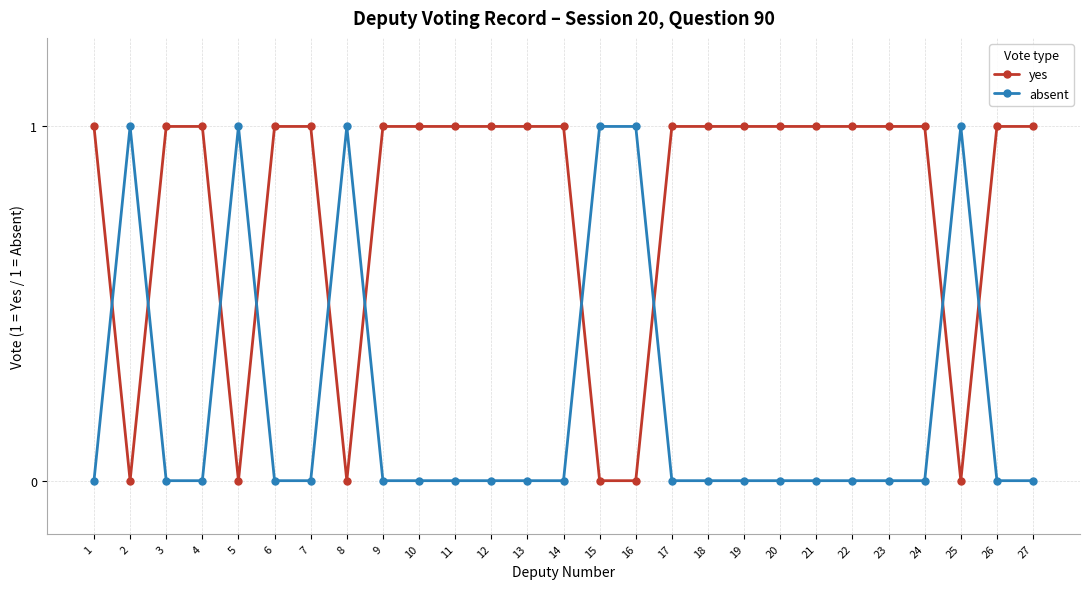

Is the value of yes at 21 greater than the value of absent at 22?

Yes